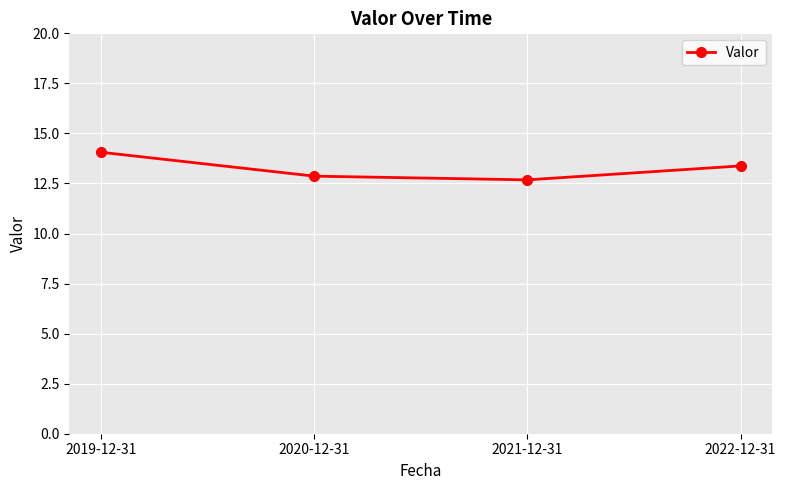

The chart shows a value of 13.4 at 2022-12-31. True or false?

True